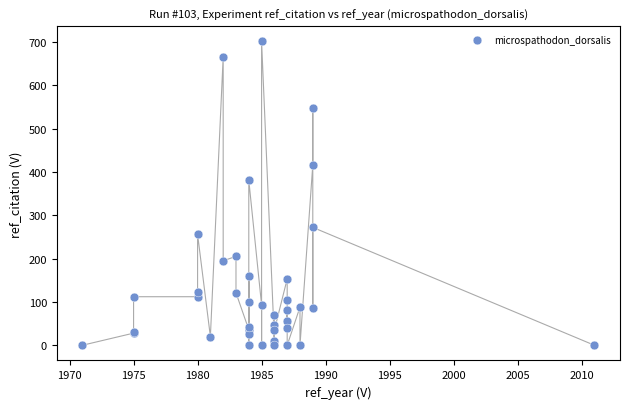

What Y value in the scatter plot is closest to 350?

381